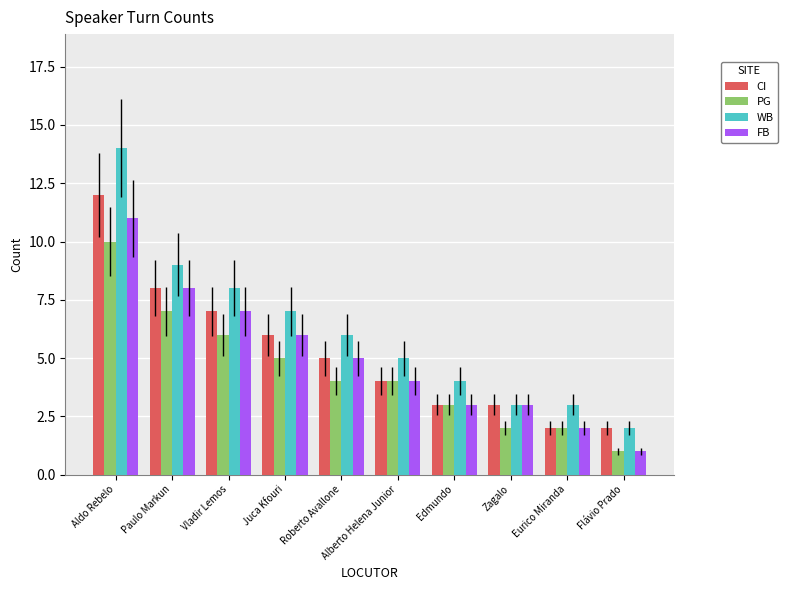

What is the label of the 2nd bar from the left?

Paulo Markun